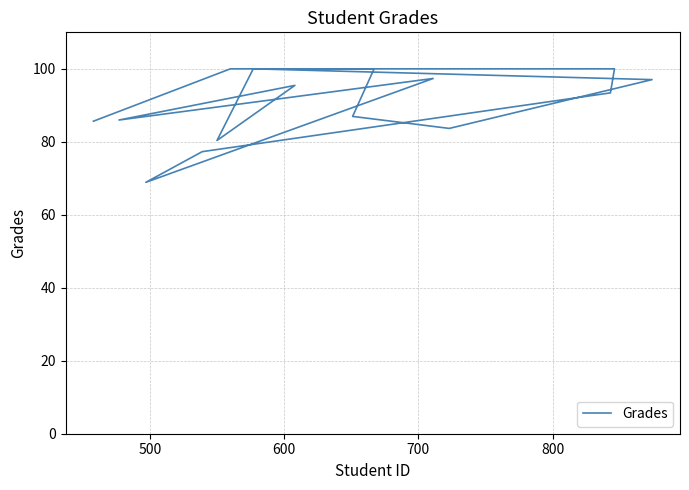

What is the maximum value shown in the chart?

100.0